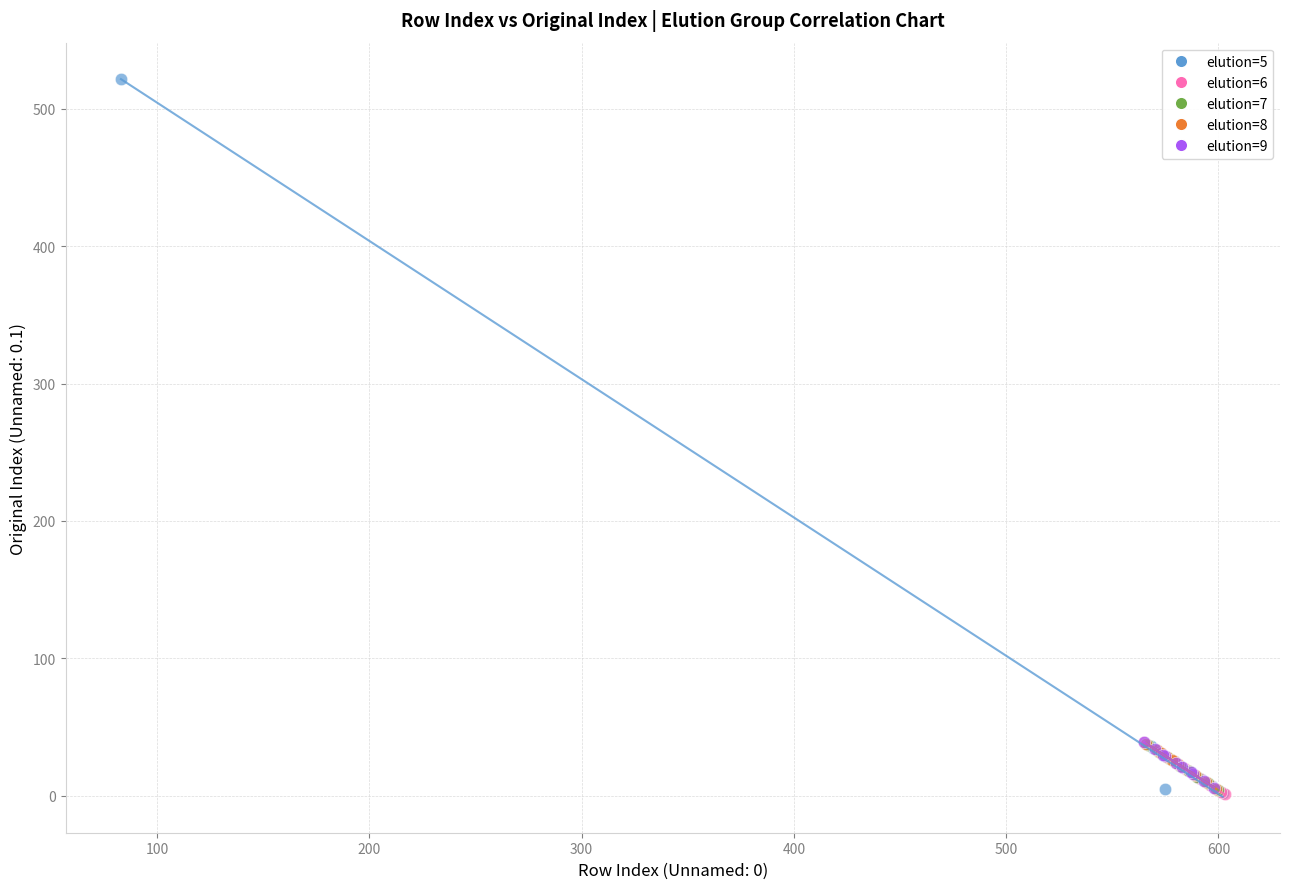

What are all the series names shown in the legend?

elution=5, elution=6, elution=7, elution=8, elution=9